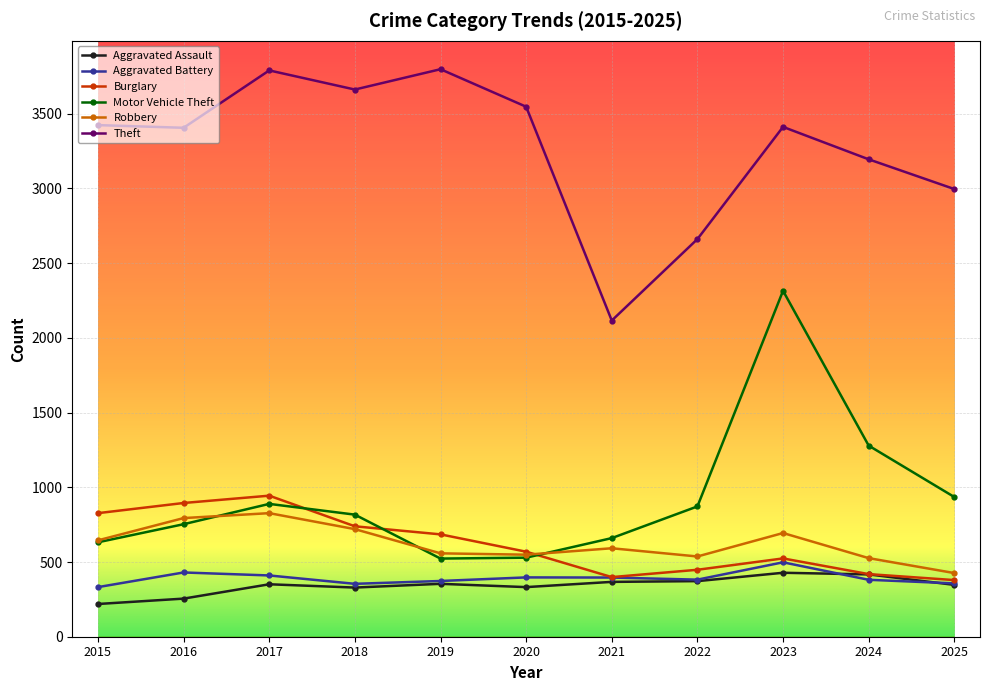

True or false: Theft and Aggravated Battery cross at least once.

False